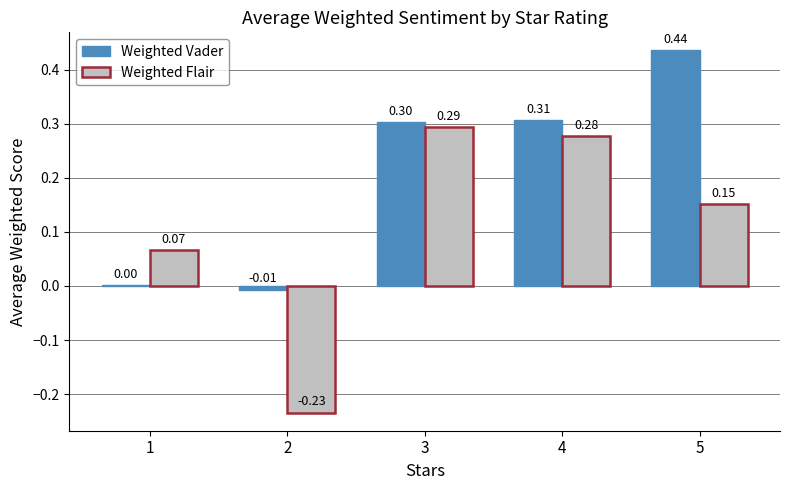

Where is Weighted Flair nearest to the value 0?

1